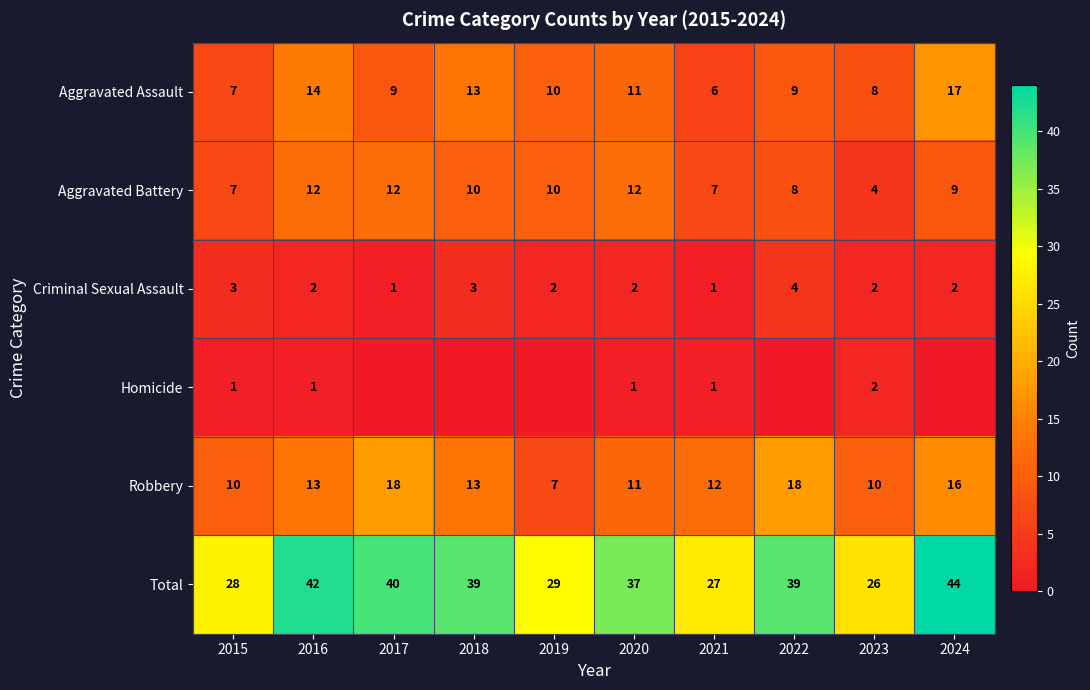

Is the value of Criminal Sexual Assault at 2022 greater than the value of Robbery at 2016?

No